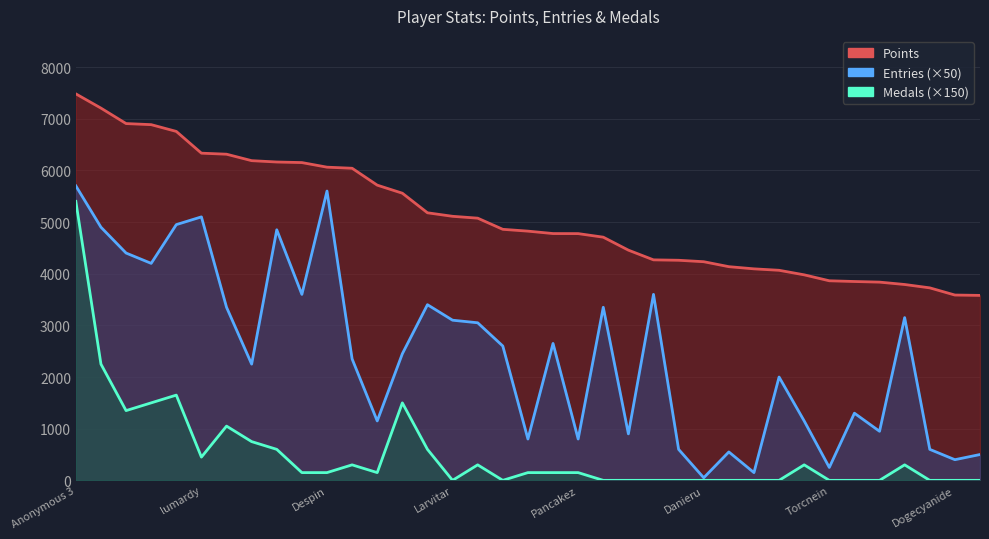

What is the approximate value of Entries at Dogecyanide, to the nearest 50?

400